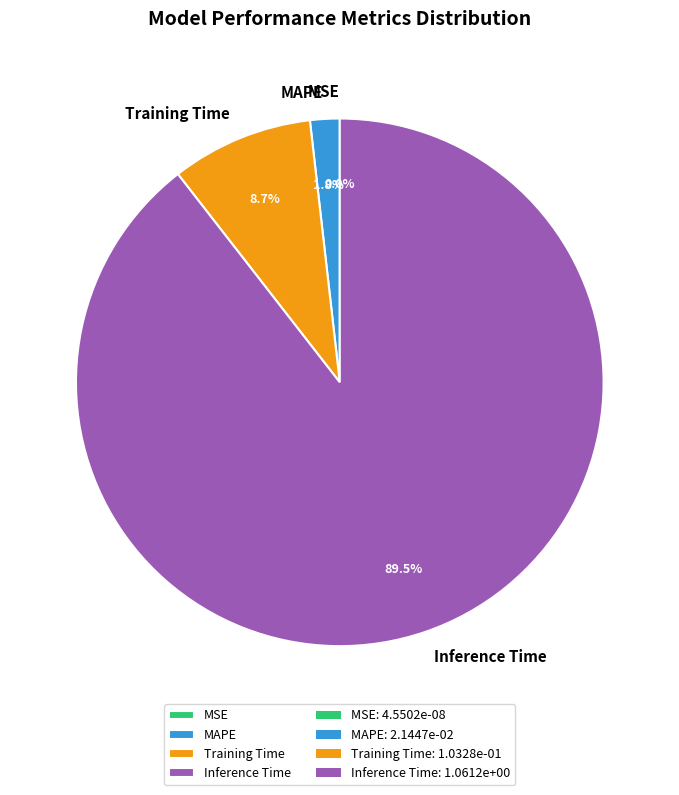

Which category has the biggest portion of the pie?

Inference Time